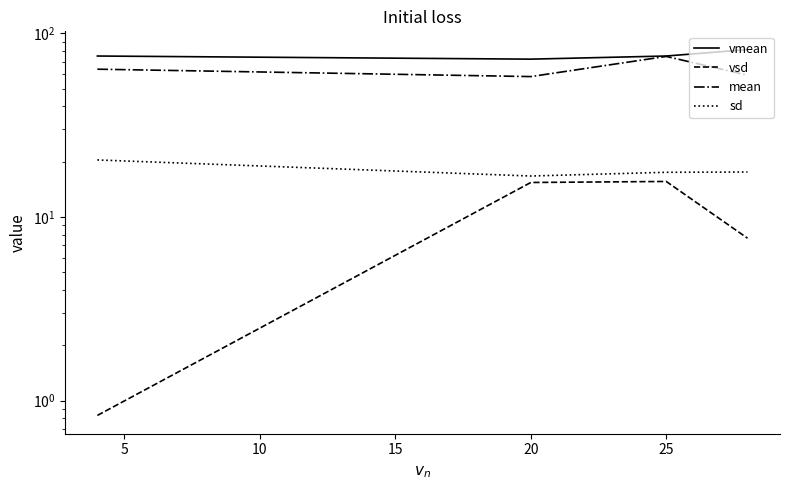

Reading left to right, list all the values displayed in this chart.

vmean: 75.2	72.3	75.2	81.5
vsd: 0.8	15.4	15.6	7.7
mean: 63.8	58.1	74.8	59.1
sd: 20.4	16.7	17.5	17.6